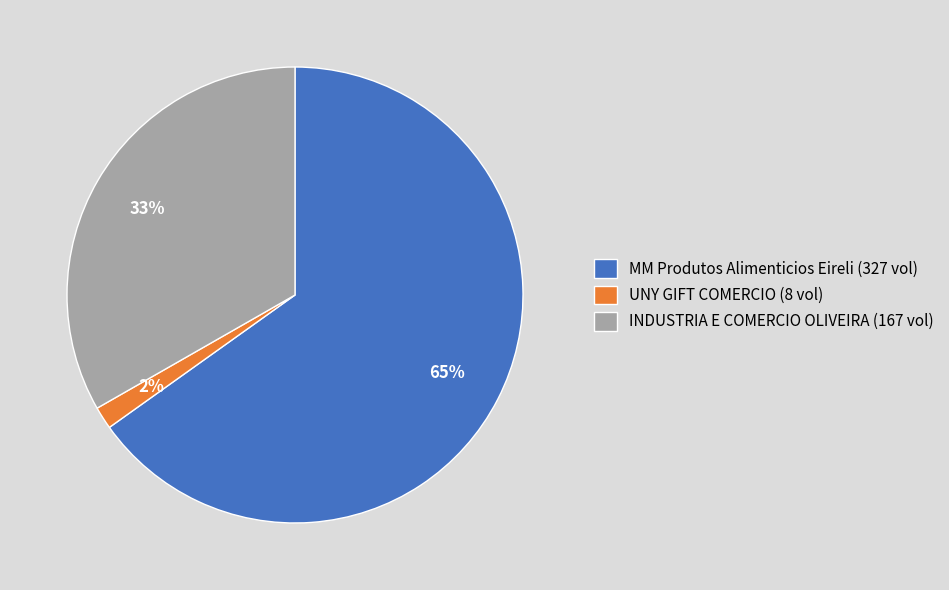

To the nearest percent, what portion does UNY GIFT COMERCIO (8 vol) represent?

2%